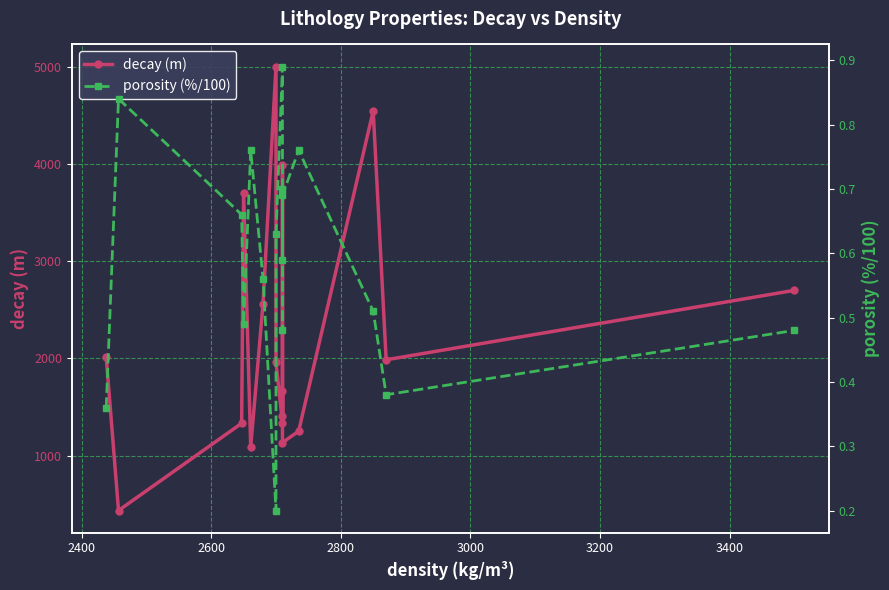

True or false: porosity (%/100) has more than 0 interior local peaks.

True